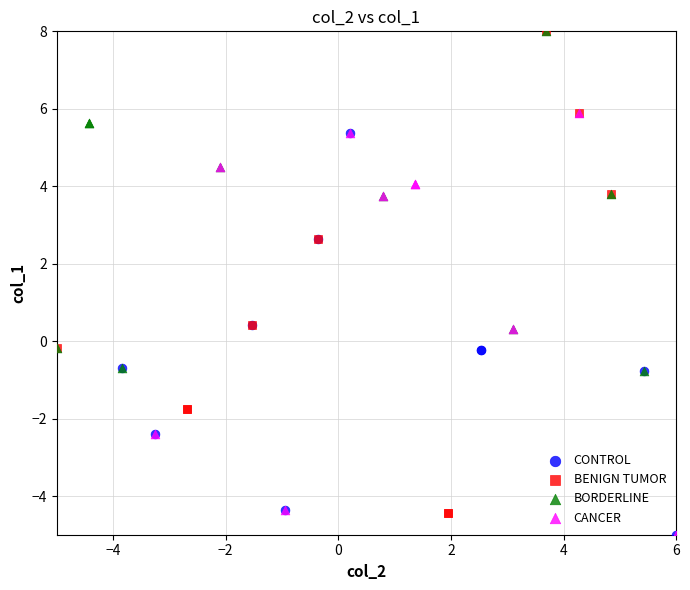

Which series has the largest Y range (max minus min)?

BENIGN TUMOR